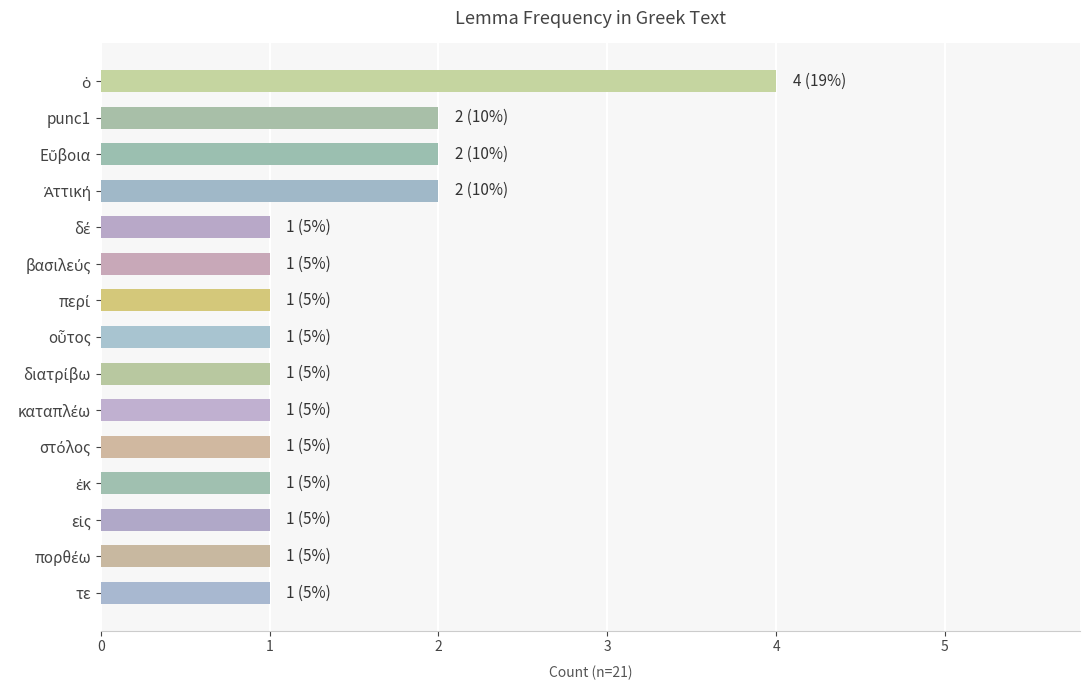

Reading top to bottom, list all the values displayed in this chart.

4	2	2	2	1	1	1	1	1	1	1	1	1	1	1